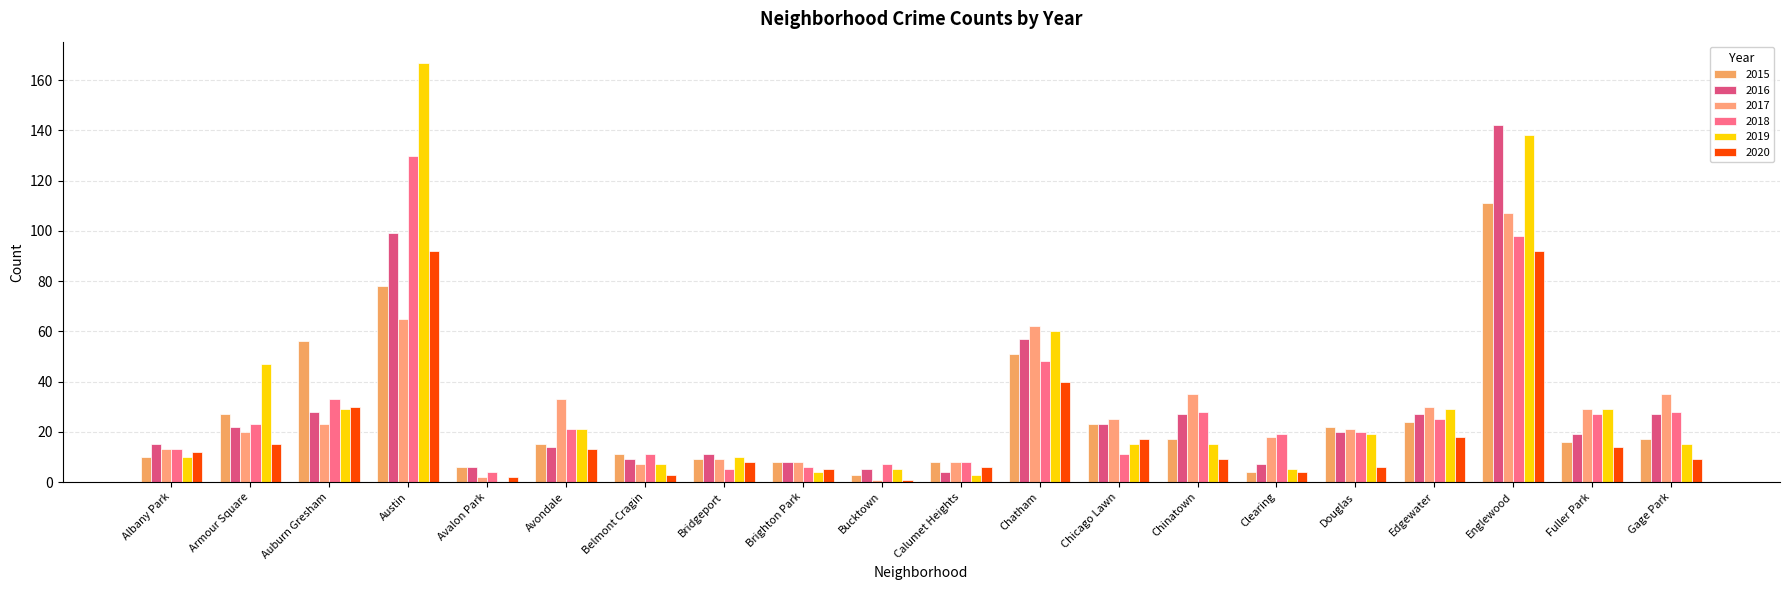

Rank the series by their maximum value, from highest to lowest.

2019, 2016, 2018, 2015, 2017, 2020